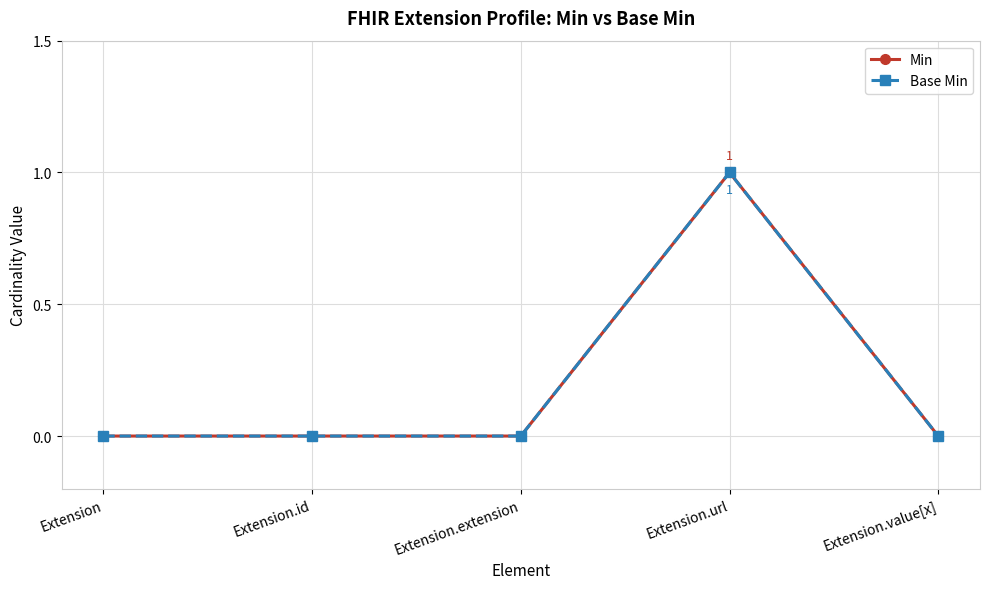

The Min series shows 0 at Extension.extension. True or false?

True